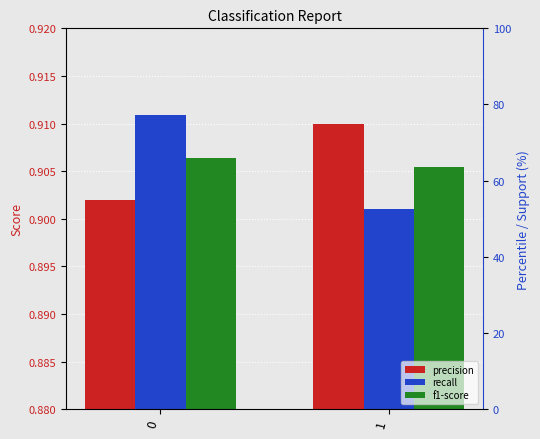

Reading left to right, transcribe all the data shown in this chart.

precision: 0=0.9	1=0.9
recall: 0=0.9	1=0.9
f1-score: 0=0.9	1=0.9